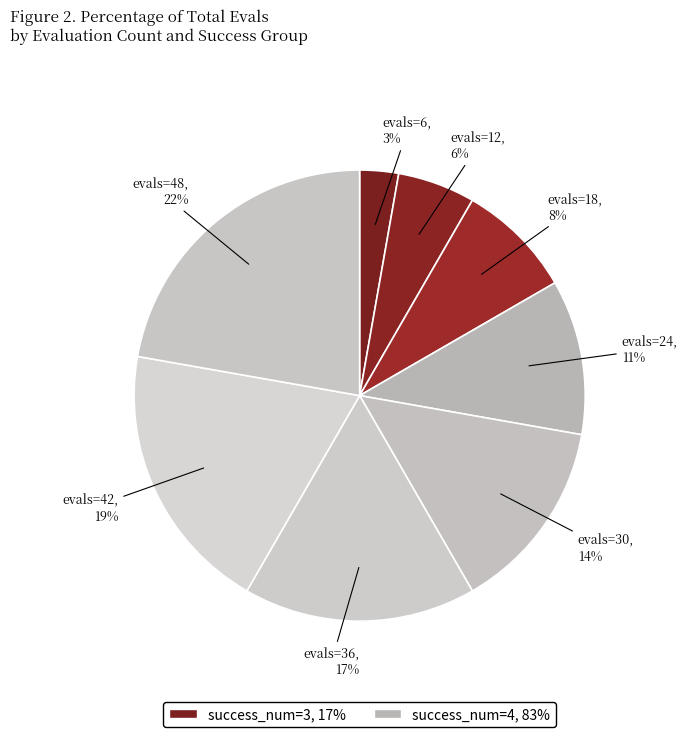

How many slices are in this pie chart?

8